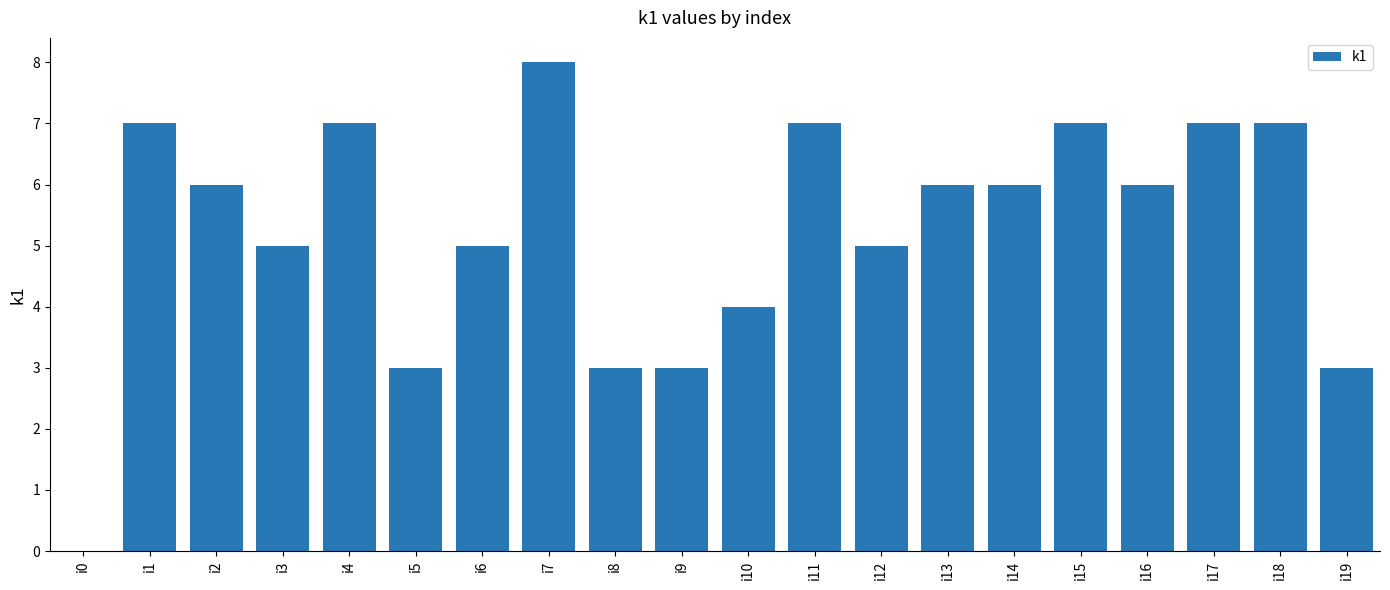

What is the sum of all values?

105